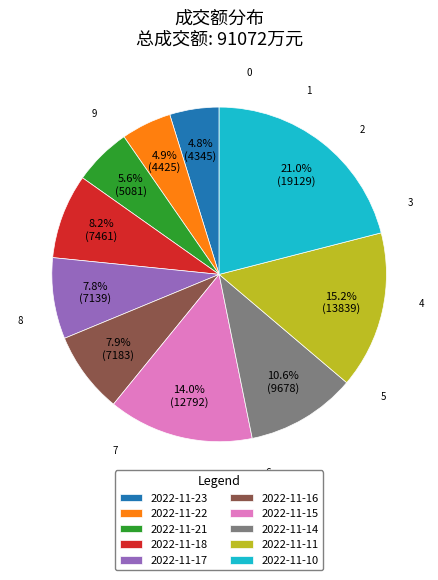

Which slice is the largest?

2022-11-10